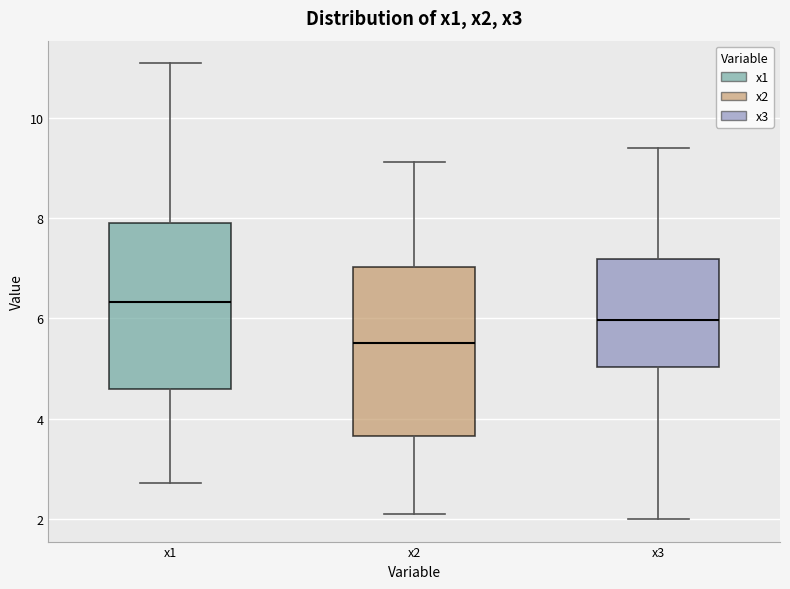

Reading left to right, read every box against the y-axis: the position of its median line, the range the box covers, and the ends of its whiskers. The values are not printed on the chart, so give them approximately, as read against the axis.

x1: median 6.4, box 4.6 to 7.8, whiskers 2.8 to 11.0
x2: median 5.6, box 3.6 to 7.0, whiskers 2.2 to 9.2
x3: median 6.0, box 5.0 to 7.2, whiskers 2.0 to 9.4